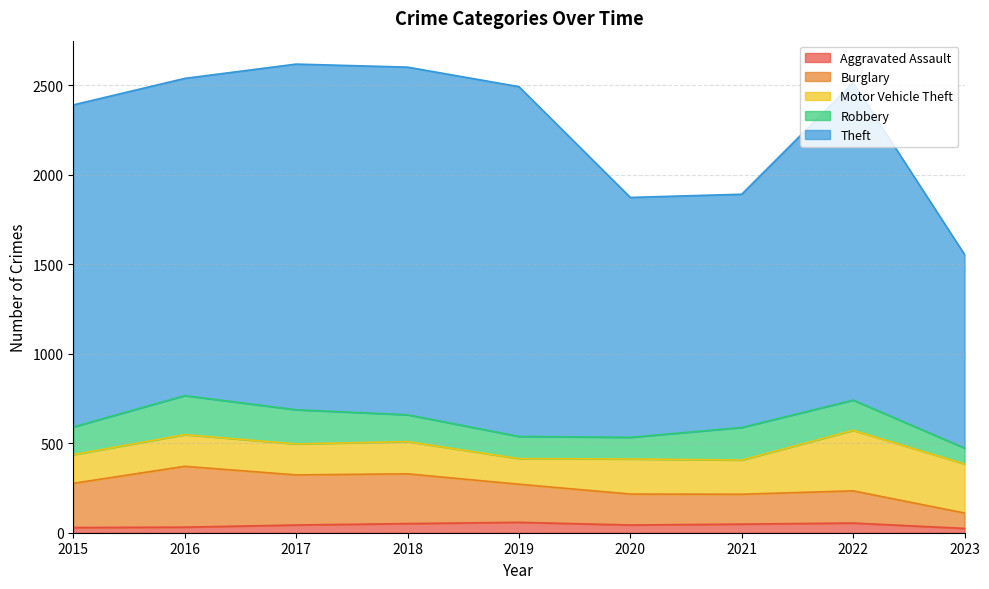

The Robbery series shows 68 at 2019. True or false?

False